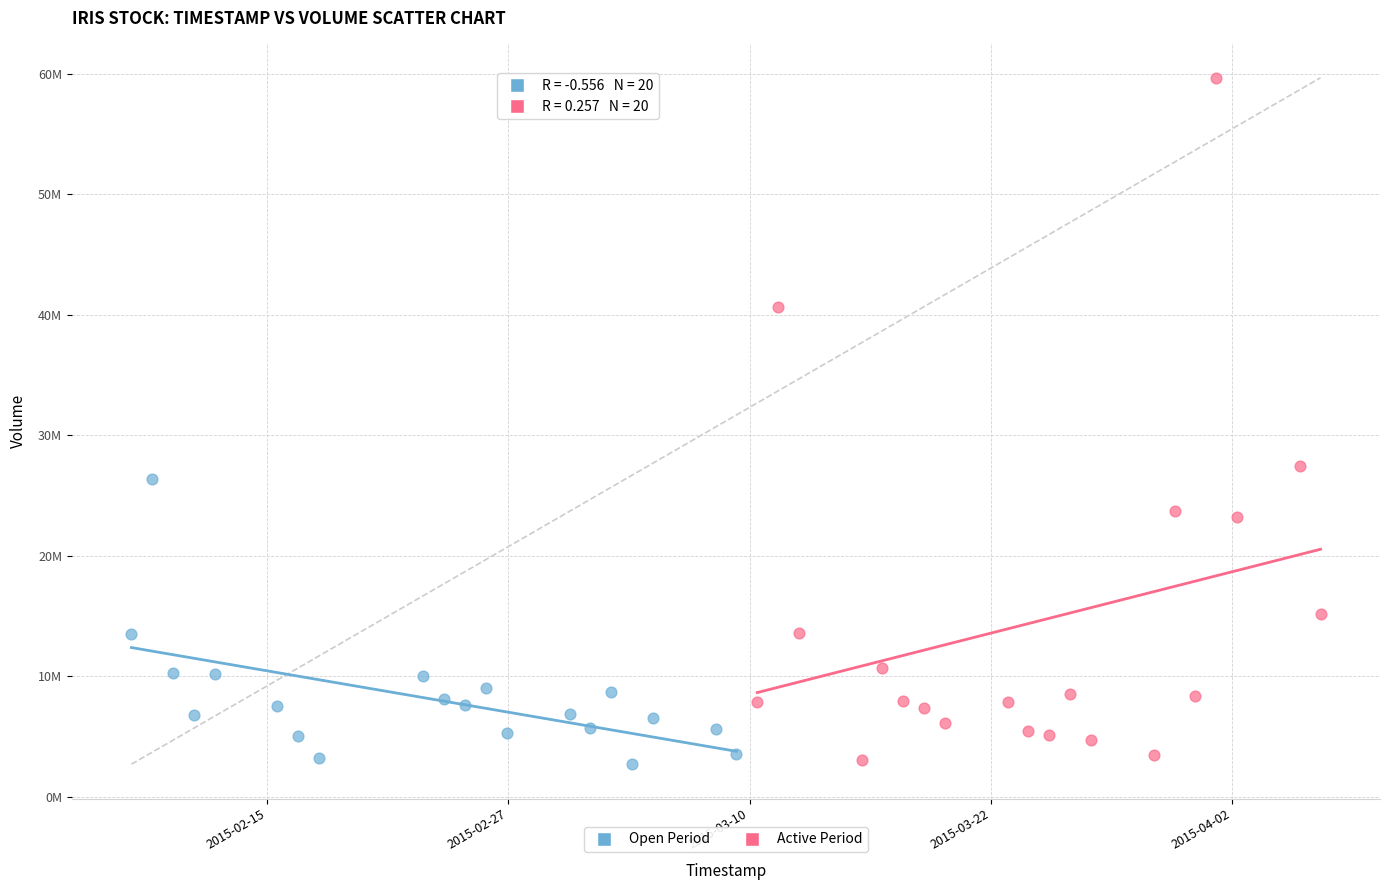

What are all the series names shown in the legend?

Open Period, Active Period